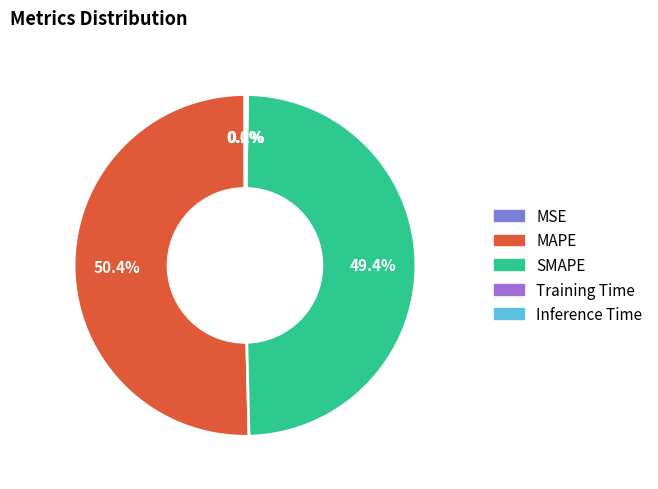

True or false: SMAPE accounts for 56% of the total.

False